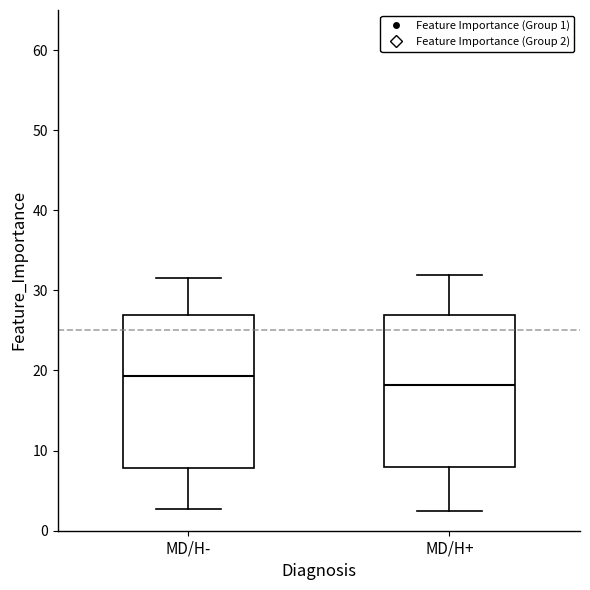

Where does the lower whisker of the box for MD/H+ end on the y-axis? The values are not printed on the chart, so give them approximately, as read against the axis.

3